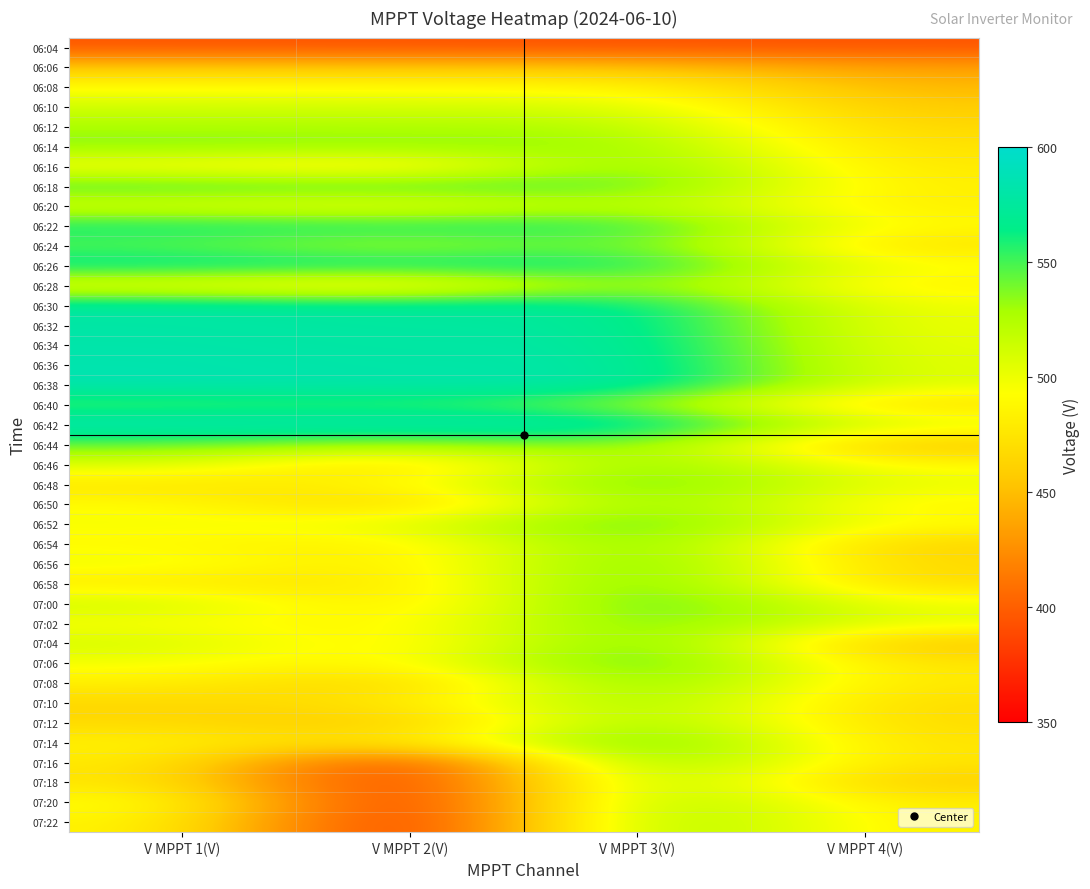

Reading left to right, extract all data points from this chart.

06:04: V MPPT 1(V)=394.8	V MPPT 2(V)=393.8	V MPPT 3(V)=393.3	V MPPT 4(V)=394.4
06:06: V MPPT 1(V)=455.2	V MPPT 2(V)=453.8	V MPPT 3(V)=453.4	V MPPT 4(V)=433.9
06:08: V MPPT 1(V)=491.1	V MPPT 2(V)=489.6	V MPPT 3(V)=489.0	V MPPT 4(V)=446.2
06:10: V MPPT 1(V)=512.0	V MPPT 2(V)=510.3	V MPPT 3(V)=509.8	V MPPT 4(V)=456.1
06:12: V MPPT 1(V)=527.1	V MPPT 2(V)=525.3	V MPPT 3(V)=524.7	V MPPT 4(V)=464.6
06:14: V MPPT 1(V)=537.8	V MPPT 2(V)=536.0	V MPPT 3(V)=535.5	V MPPT 4(V)=471.2
06:16: V MPPT 1(V)=491.5	V MPPT 2(V)=475.0	V MPPT 3(V)=547.6	V MPPT 4(V)=476.7
06:18: V MPPT 1(V)=553.0	V MPPT 2(V)=551.0	V MPPT 3(V)=550.4	V MPPT 4(V)=481.1
06:20: V MPPT 1(V)=506.2	V MPPT 2(V)=495.0	V MPPT 3(V)=527.0	V MPPT 4(V)=481.7
06:22: V MPPT 1(V)=563.7	V MPPT 2(V)=560.6	V MPPT 3(V)=561.2	V MPPT 4(V)=488.4
06:24: V MPPT 1(V)=545.5	V MPPT 2(V)=523.4	V MPPT 3(V)=549.9	V MPPT 4(V)=472.1
06:26: V MPPT 1(V)=571.1	V MPPT 2(V)=567.3	V MPPT 3(V)=568.6	V MPPT 4(V)=493.8
06:28: V MPPT 1(V)=496.9	V MPPT 2(V)=476.1	V MPPT 3(V)=544.5	V MPPT 4(V)=483.3
06:30: V MPPT 1(V)=577.3	V MPPT 2(V)=572.9	V MPPT 3(V)=574.6	V MPPT 4(V)=497.8
06:32: V MPPT 1(V)=579.6	V MPPT 2(V)=575.2	V MPPT 3(V)=576.8	V MPPT 4(V)=499.1
06:34: V MPPT 1(V)=582.2	V MPPT 2(V)=577.5	V MPPT 3(V)=579.6	V MPPT 4(V)=501.2
06:36: V MPPT 1(V)=584.1	V MPPT 2(V)=579.4	V MPPT 3(V)=581.6	V MPPT 4(V)=502.9
06:38: V MPPT 1(V)=585.9	V MPPT 2(V)=580.9	V MPPT 3(V)=583.2	V MPPT 4(V)=504.0
06:40: V MPPT 1(V)=547.9	V MPPT 2(V)=554.8	V MPPT 3(V)=533.3	V MPPT 4(V)=468.2
06:42: V MPPT 1(V)=589.0	V MPPT 2(V)=584.1	V MPPT 3(V)=586.6	V MPPT 4(V)=506.3
06:44: V MPPT 1(V)=543.6	V MPPT 2(V)=528.4	V MPPT 3(V)=541.8	V MPPT 4(V)=450.8
06:46: V MPPT 1(V)=509.4	V MPPT 2(V)=459.4	V MPPT 3(V)=547.1	V MPPT 4(V)=488.4
06:48: V MPPT 1(V)=474.2	V MPPT 2(V)=487.3	V MPPT 3(V)=553.2	V MPPT 4(V)=500.3
06:50: V MPPT 1(V)=492.7	V MPPT 2(V)=454.3	V MPPT 3(V)=545.1	V MPPT 4(V)=484.9
06:52: V MPPT 1(V)=496.7	V MPPT 2(V)=502.3	V MPPT 3(V)=555.2	V MPPT 4(V)=491.3
06:54: V MPPT 1(V)=489.1	V MPPT 2(V)=477.2	V MPPT 3(V)=551.0	V MPPT 4(V)=461.4
06:56: V MPPT 1(V)=501.4	V MPPT 2(V)=472.4	V MPPT 3(V)=556.1	V MPPT 4(V)=465.6
06:58: V MPPT 1(V)=477.4	V MPPT 2(V)=473.3	V MPPT 3(V)=556.3	V MPPT 4(V)=466.2
07:00: V MPPT 1(V)=515.6	V MPPT 2(V)=468.5	V MPPT 3(V)=559.3	V MPPT 4(V)=498.2
07:02: V MPPT 1(V)=494.3	V MPPT 2(V)=483.4	V MPPT 3(V)=549.0	V MPPT 4(V)=501.9
07:04: V MPPT 1(V)=512.2	V MPPT 2(V)=475.2	V MPPT 3(V)=557.2	V MPPT 4(V)=452.2
07:06: V MPPT 1(V)=497.3	V MPPT 2(V)=482.3	V MPPT 3(V)=562.8	V MPPT 4(V)=473.2
07:08: V MPPT 1(V)=483.3	V MPPT 2(V)=455.4	V MPPT 3(V)=550.8	V MPPT 4(V)=476.3
07:10: V MPPT 1(V)=465.0	V MPPT 2(V)=474.3	V MPPT 3(V)=540.3	V MPPT 4(V)=467.9
07:12: V MPPT 1(V)=466.8	V MPPT 2(V)=450.6	V MPPT 3(V)=541.7	V MPPT 4(V)=467.6
07:14: V MPPT 1(V)=485.2	V MPPT 2(V)=466.2	V MPPT 3(V)=561.2	V MPPT 4(V)=472.2
07:16: V MPPT 1(V)=481.3	V MPPT 2(V)=364.4	V MPPT 3(V)=553.0	V MPPT 4(V)=473.2
07:18: V MPPT 1(V)=477.5	V MPPT 2(V)=359.4	V MPPT 3(V)=542.3	V MPPT 4(V)=456.4
07:20: V MPPT 1(V)=498.5	V MPPT 2(V)=353.4	V MPPT 3(V)=544.3	V MPPT 4(V)=479.5
07:22: V MPPT 1(V)=488.5	V MPPT 2(V)=352.3	V MPPT 3(V)=545.3	V MPPT 4(V)=483.3